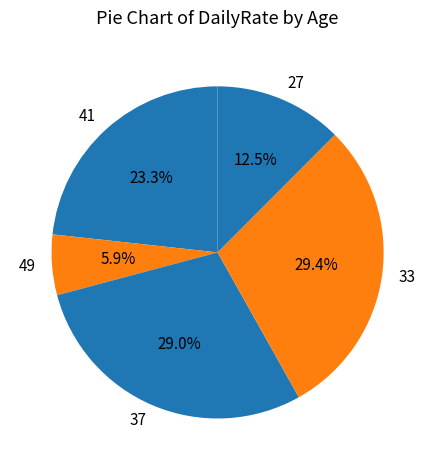

Approximately how many times larger is the value at 33 compared to 41?

1.3